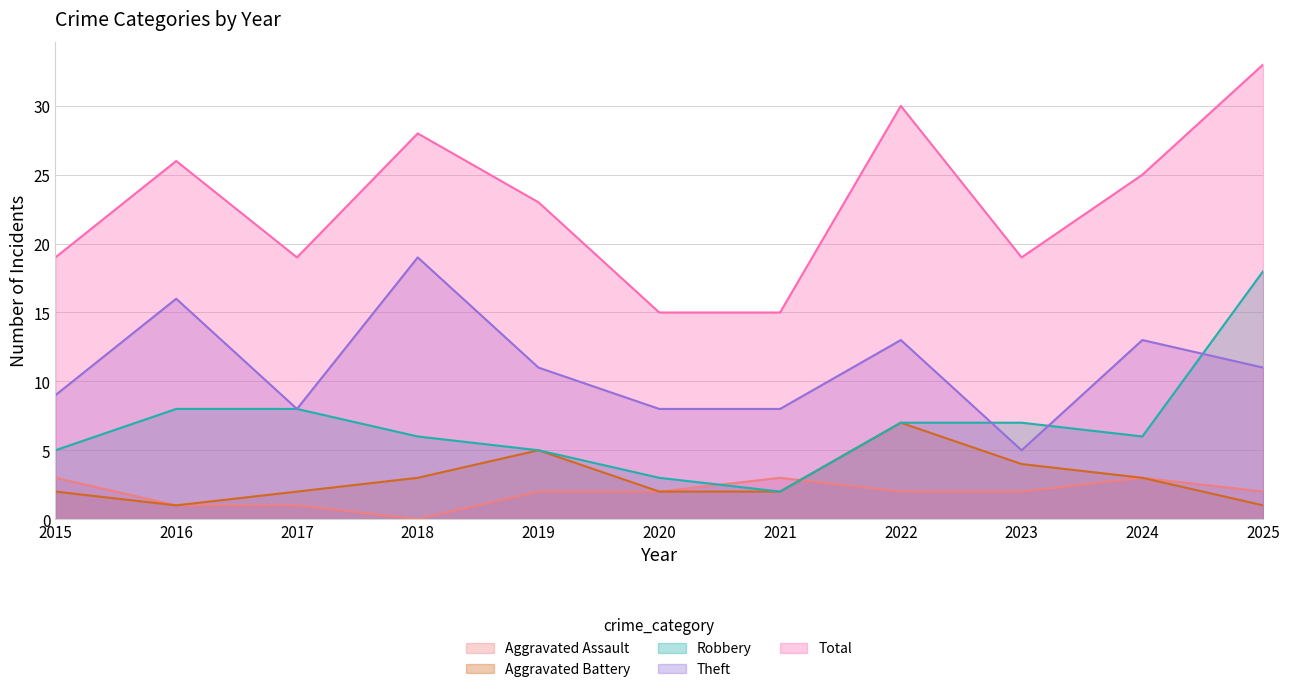

What is the sum of the Theft values at 2020 and 2025?

19